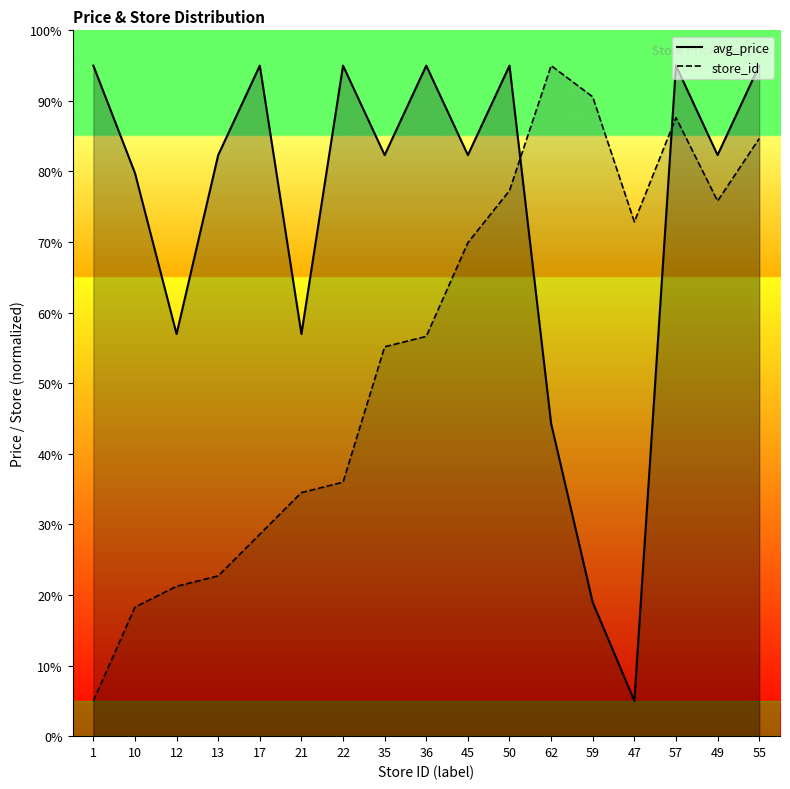

In store_id, how many points are lower than both neighbors (excluding endpoints)?

2